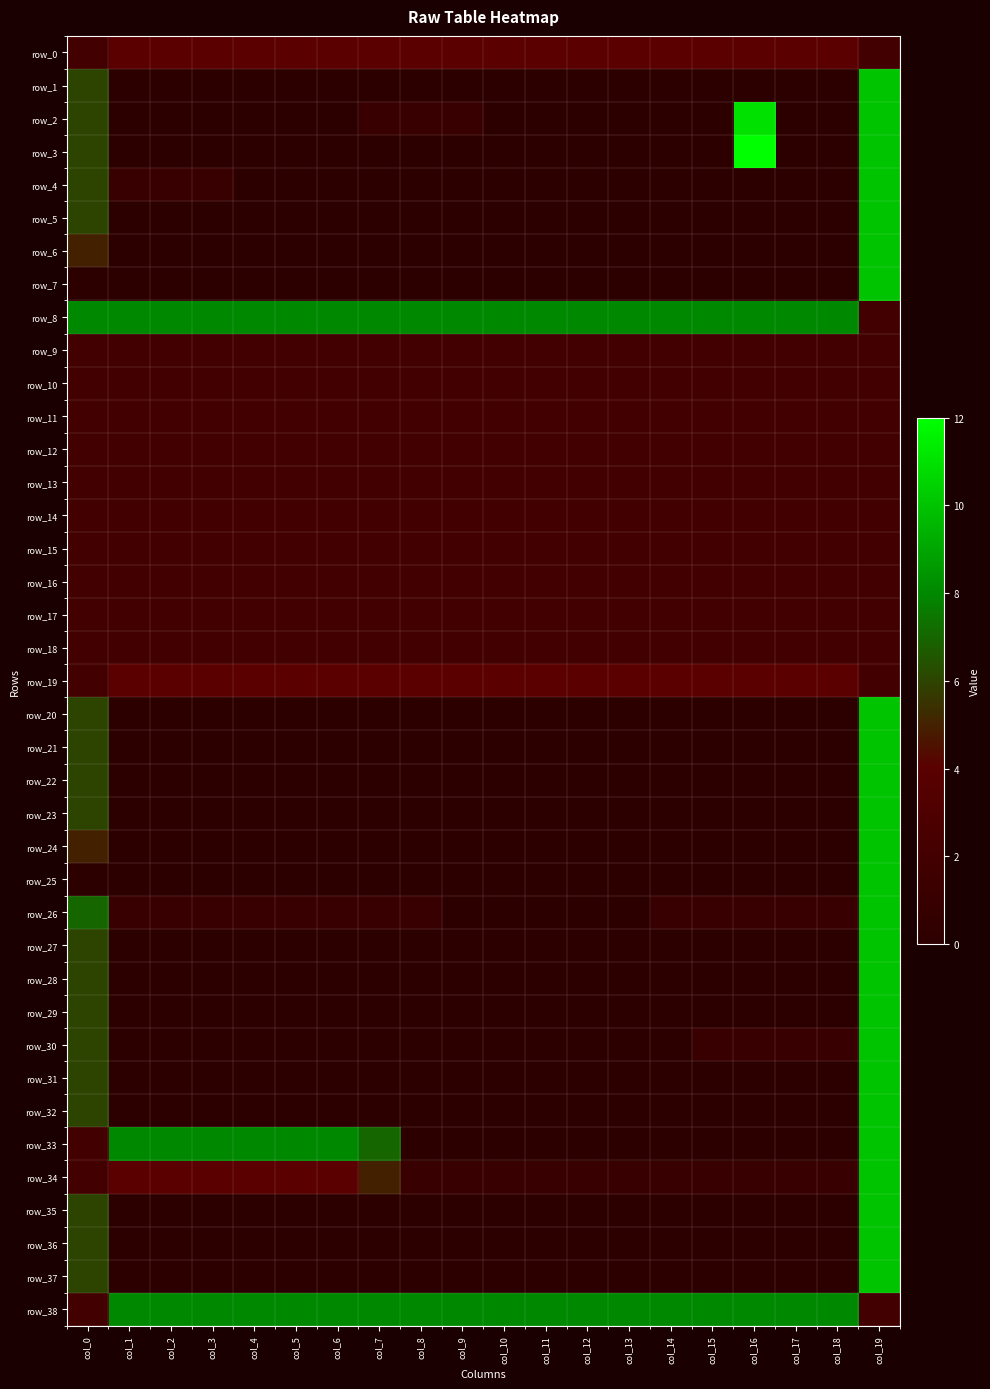

Is it true that row_33 equals 2 at col_0?

True